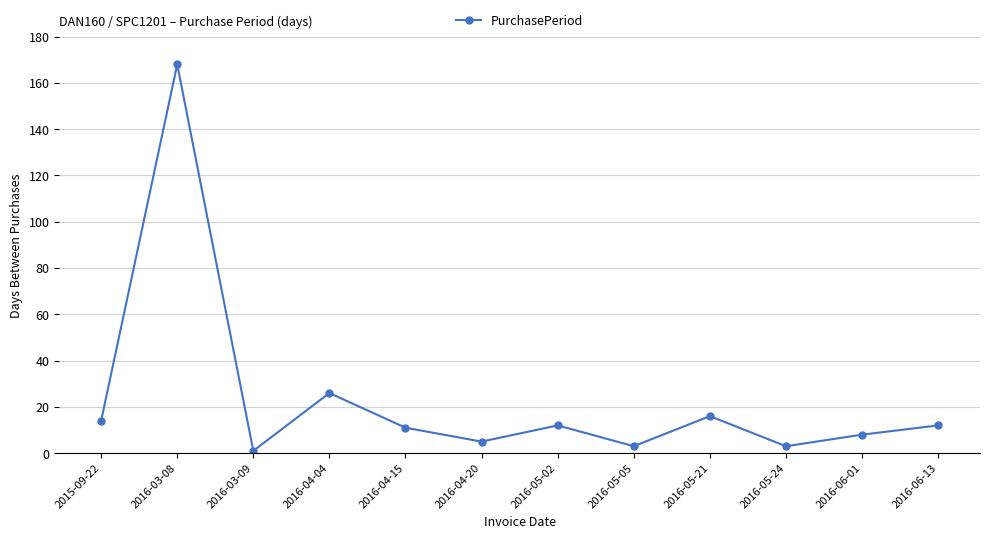

How many categories are shown in the chart?

12